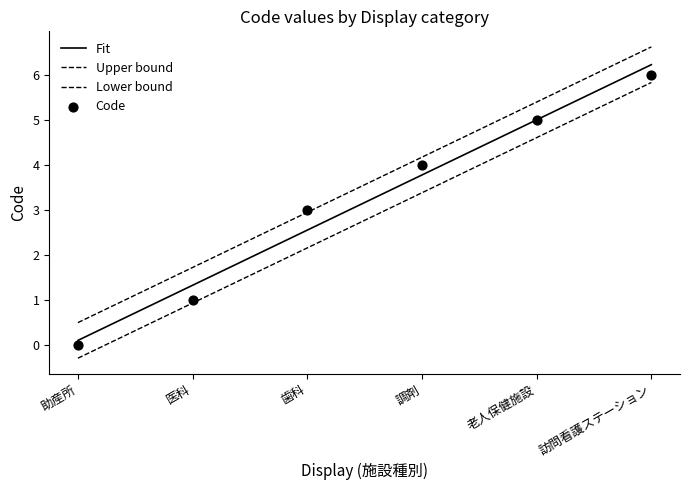

What is the change in value from 歯科 to 老人保健施設?

+2